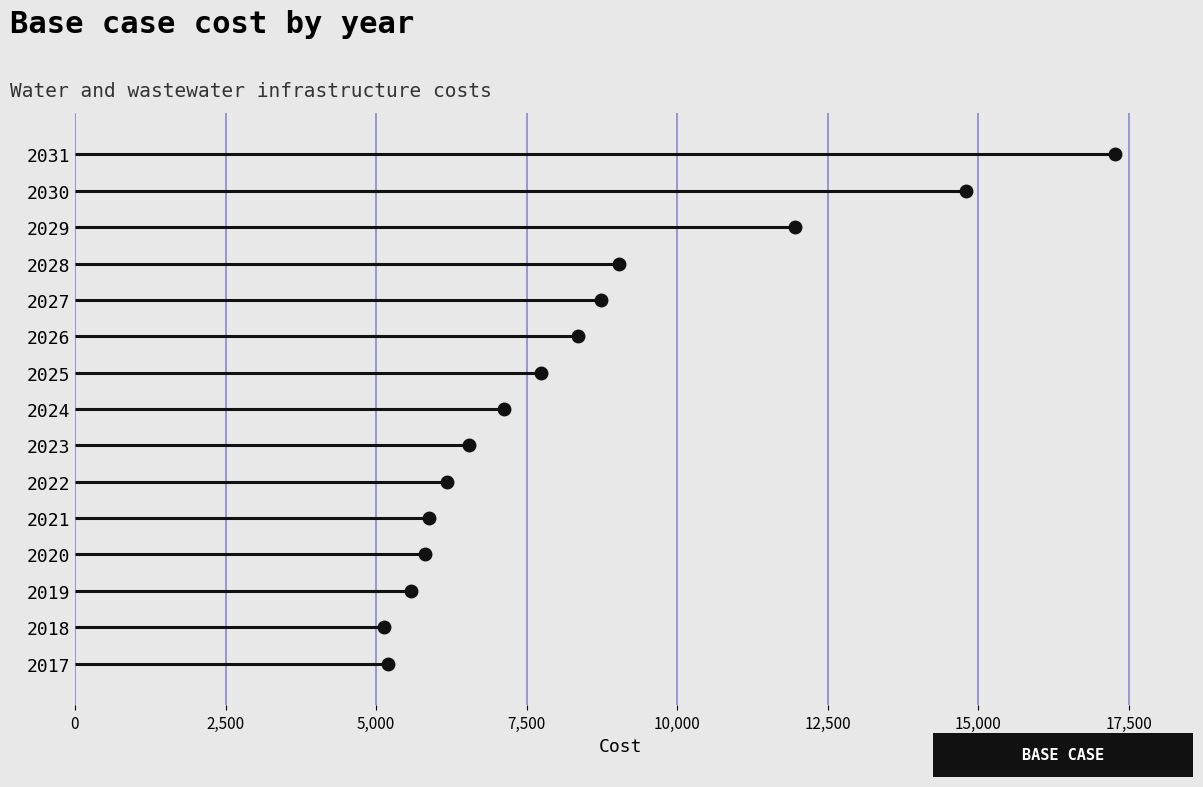

Where is the data nearest to the value 11204?

2029